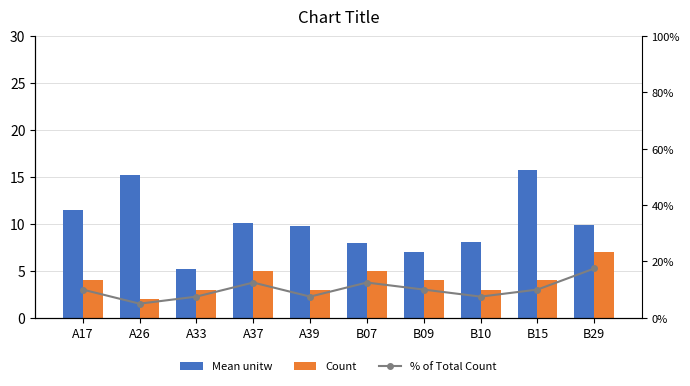

At which category is the sum across all series the highest?

B29